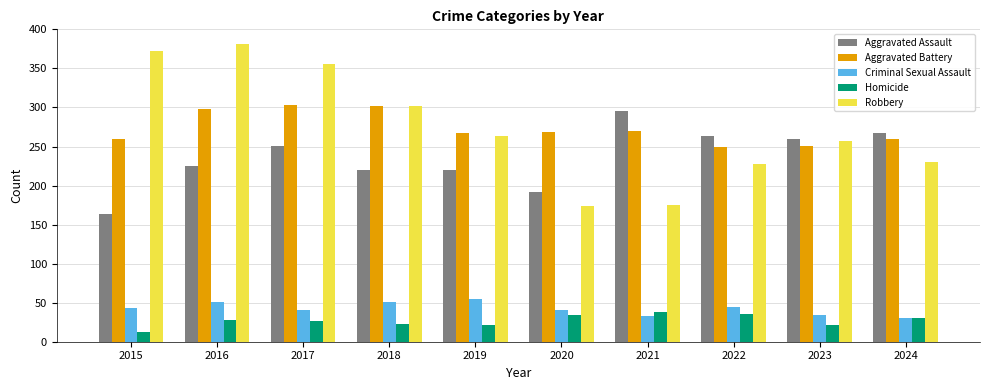

What is the difference between the Robbery values at 2021 and 2017?

181